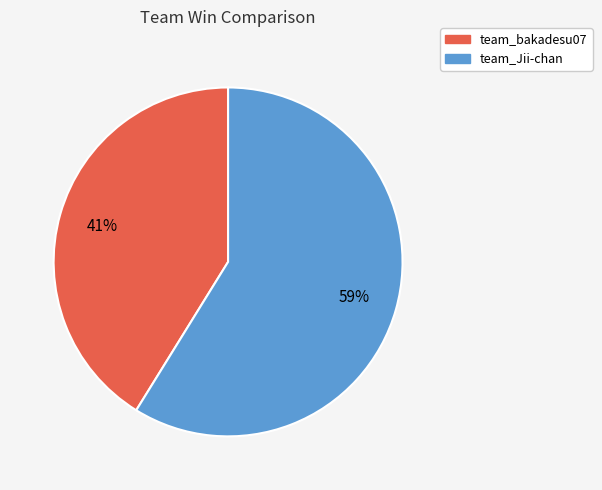

To the nearest percent, what is the difference between the team_Jii-chan and team_bakadesu07 slice percentages?

18%